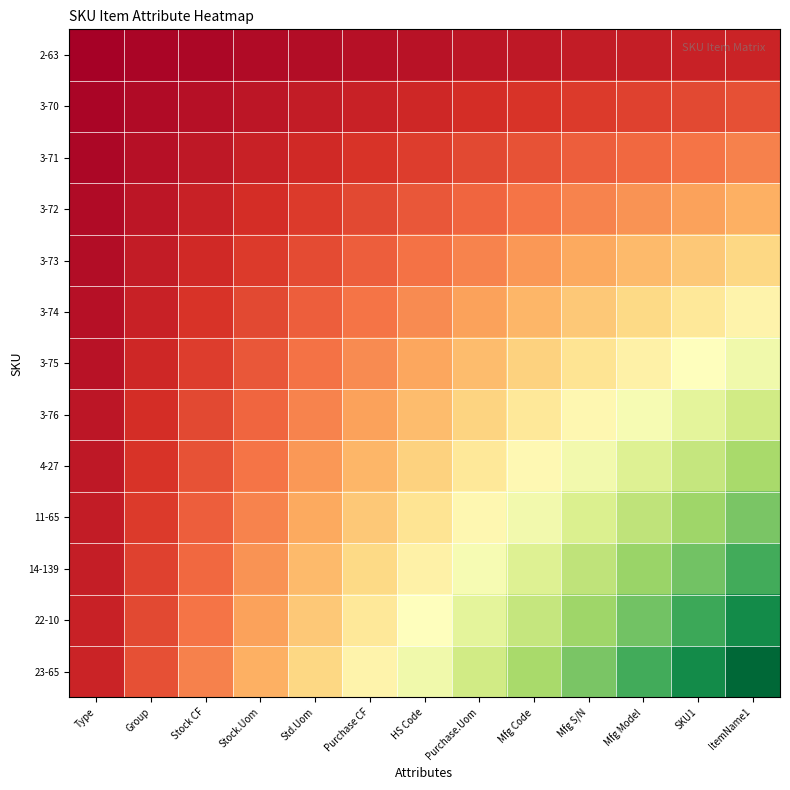

At which category is the sum across all series the highest?

ItemName1